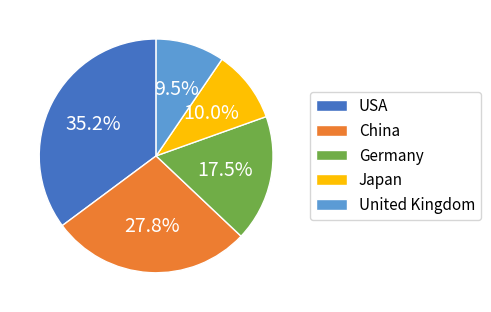

Which slice is the smallest?

United Kingdom